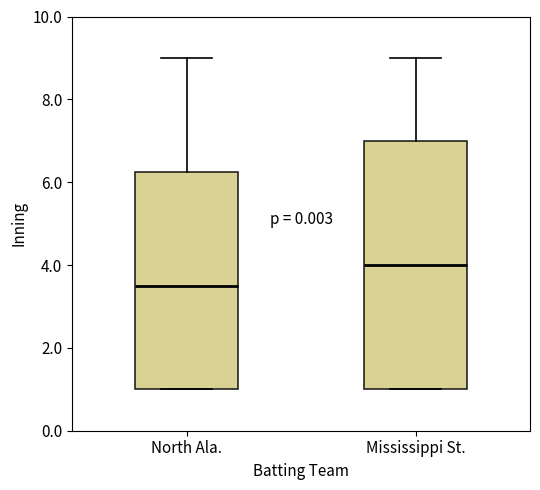

Reading left to right, read every box against the y-axis: the position of its median line, the range the box covers, and the ends of its whiskers. The values are not printed on the chart, so give them approximately, as read against the axis.

North Ala.: median 3.6, box 1.0 to 6.2, whiskers 1.0 to 9.0
Mississippi St.: median 4.0, box 1.0 to 7.0, whiskers 1.0 to 9.0